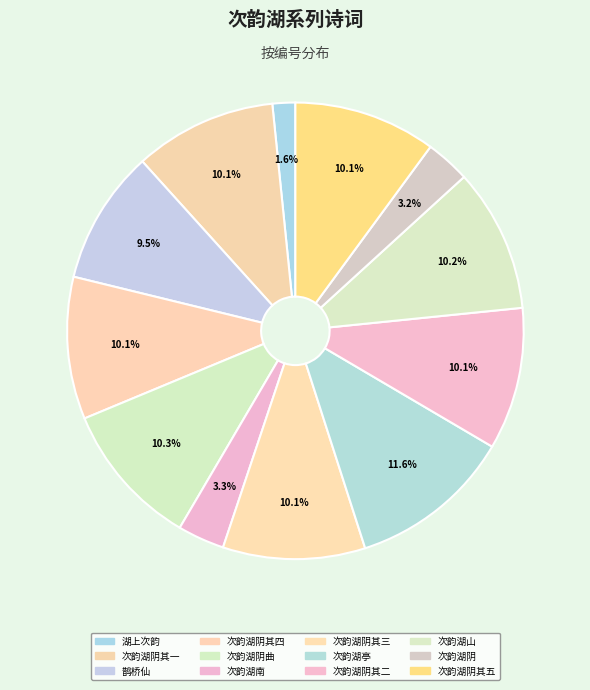

To the nearest percent, what is the average slice percentage?

8%